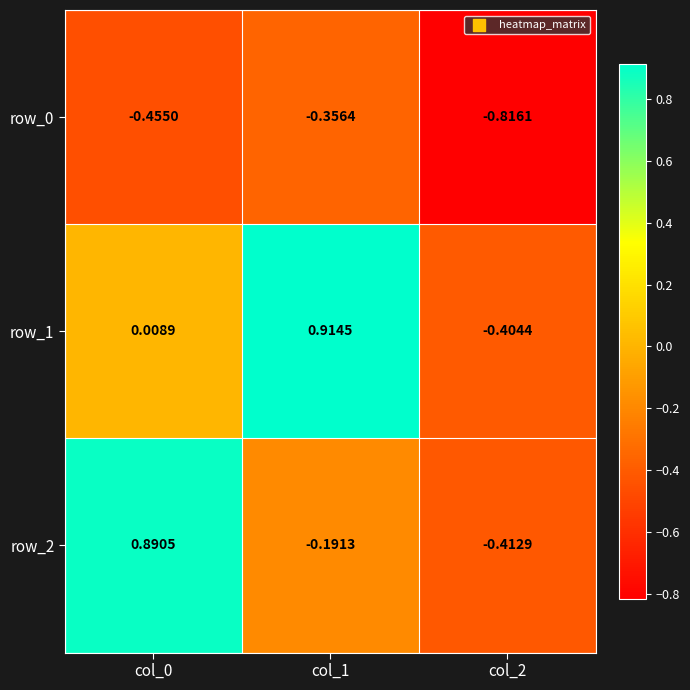

Is the value of row_0 at col_1 greater than the value of row_2 at col_2?

Yes